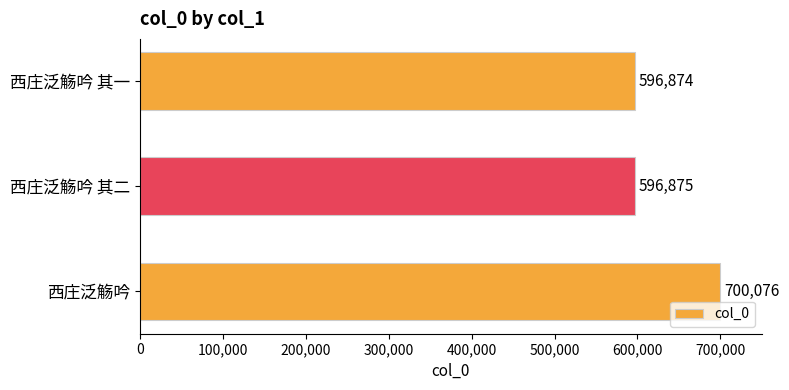

How many data points are less than 596875?

1